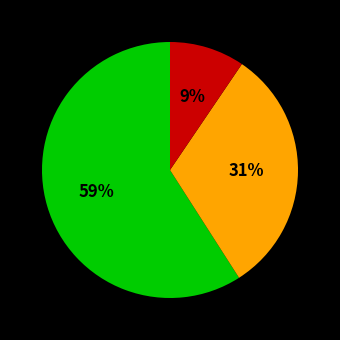

Does any single category account for the majority?

Yes